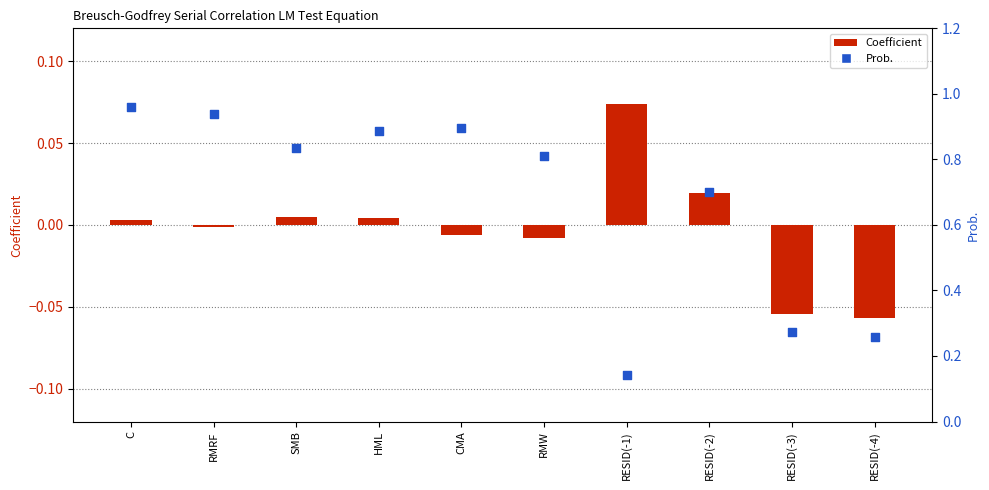

Which series reaches the minimum Y coordinate?

Coefficient